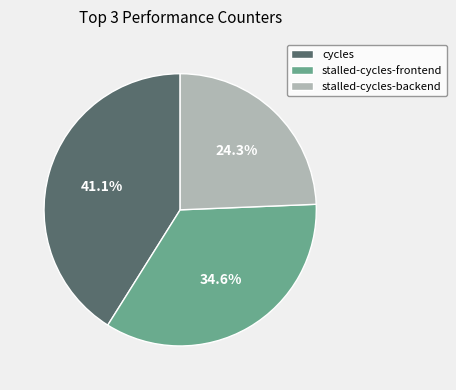

Approximately how many times larger is the value at stalled-cycles-frontend compared to stalled-cycles-backend?

1.4